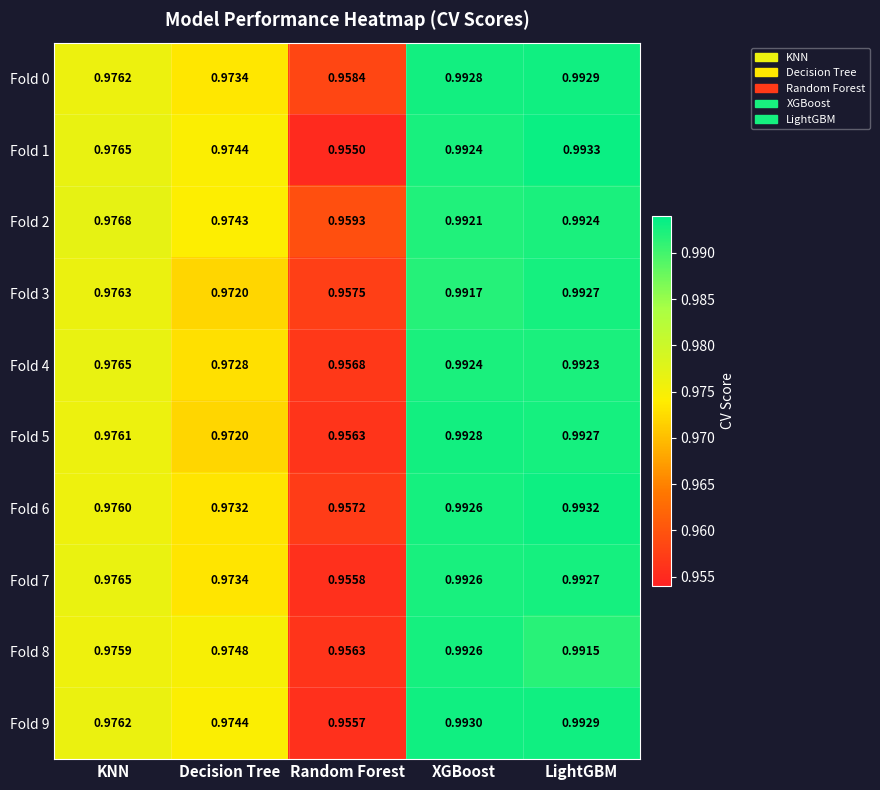

List the labels in order of Fold 8 value, largest first.

XGBoost, LightGBM, KNN, Decision Tree, Random Forest